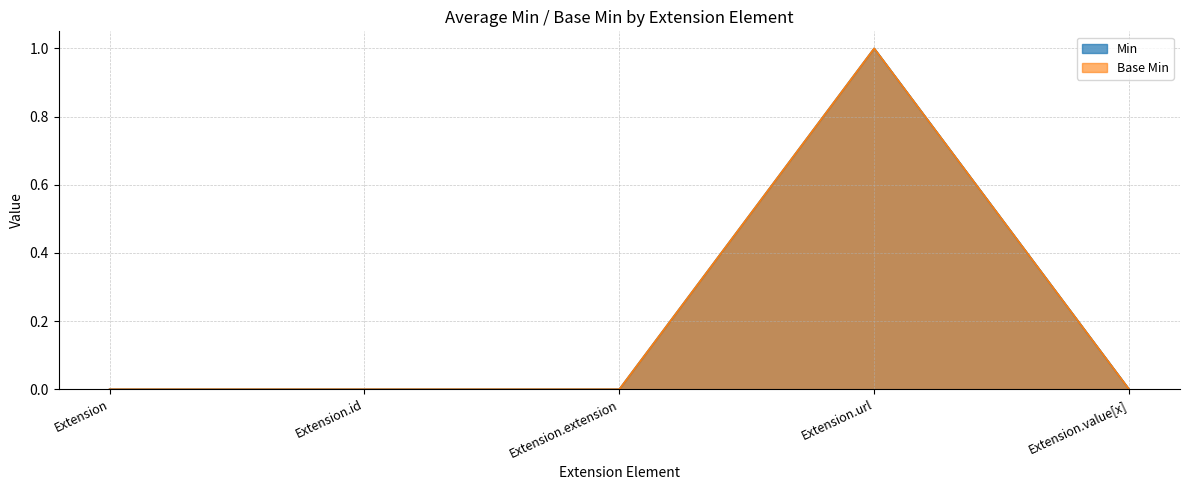

What is the sum of the Min values at Extension.value[x] and Extension.url?

1